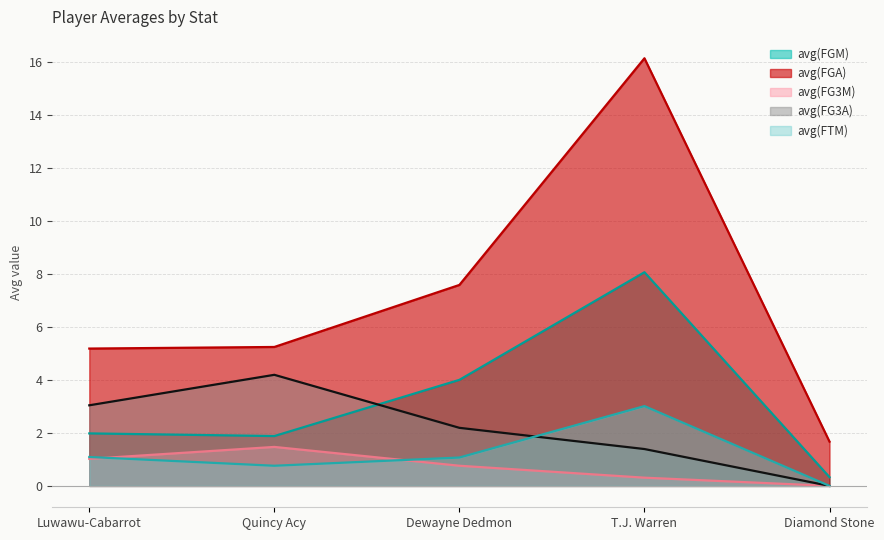

What is the average value of the avg(FG3M) series?

0.7